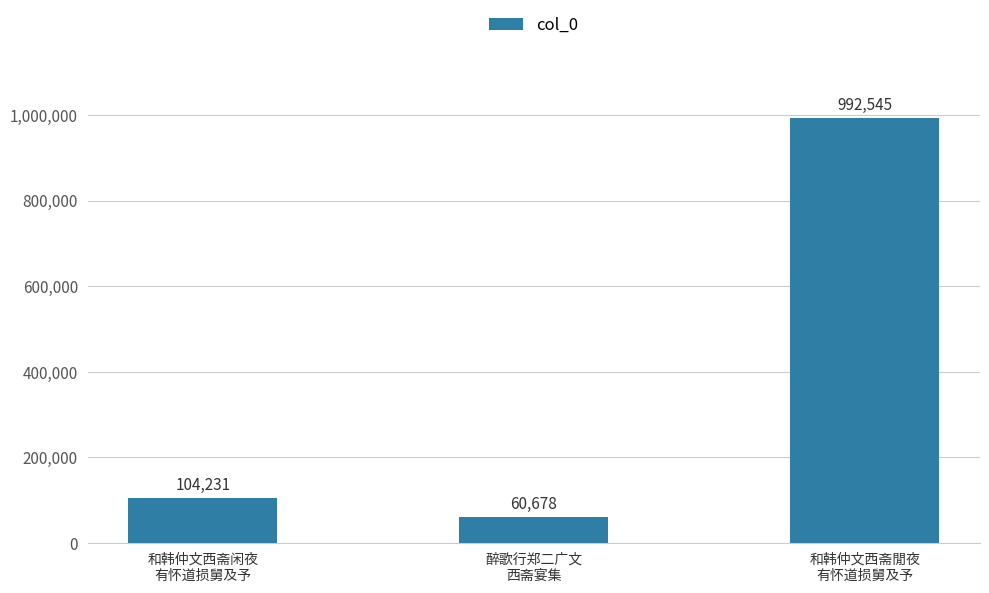

Read the value at 和韩仲文西斋闲夜
有怀道损舅及予, to the nearest 10.

104230